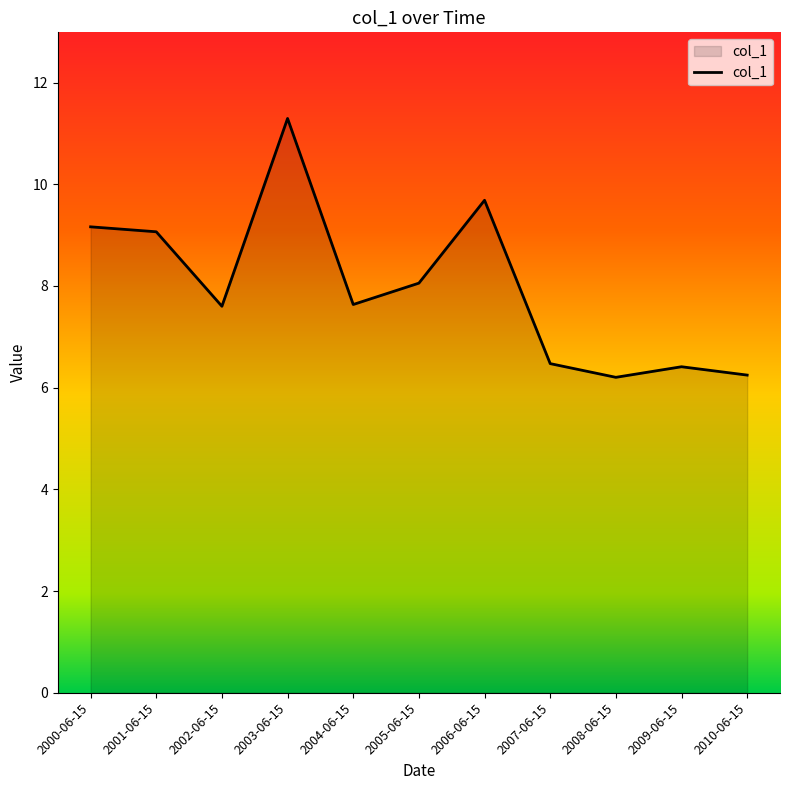

What is the difference between the values at 2003-06-15 and 2009-06-15?

4.9